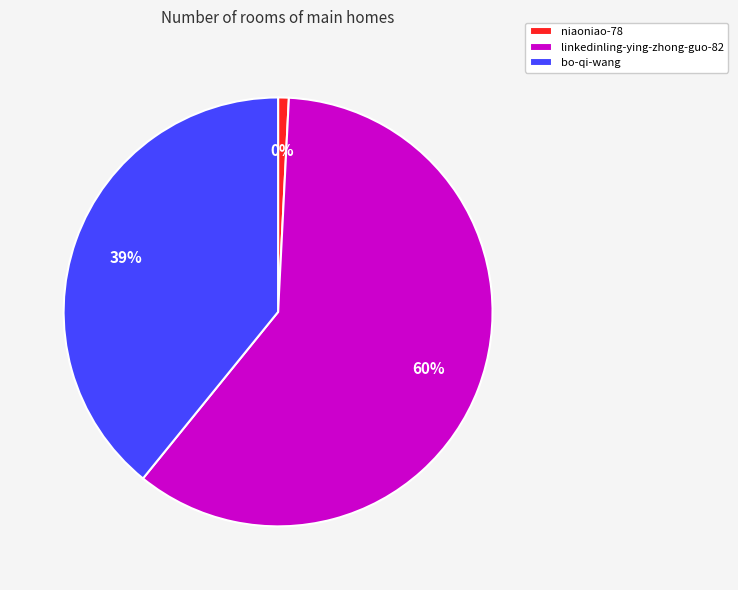

Is there any slice that represents more than half of the pie?

Yes